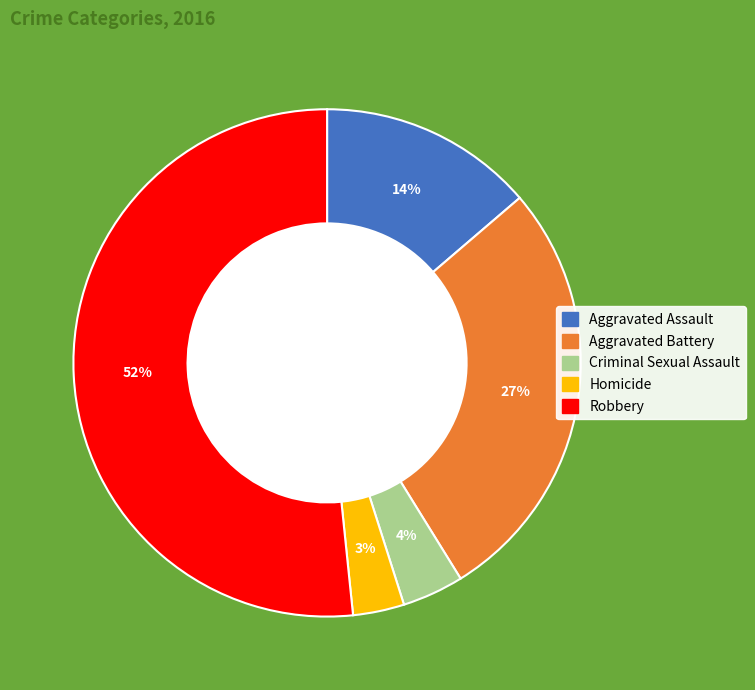

How many slices are in this pie chart?

5